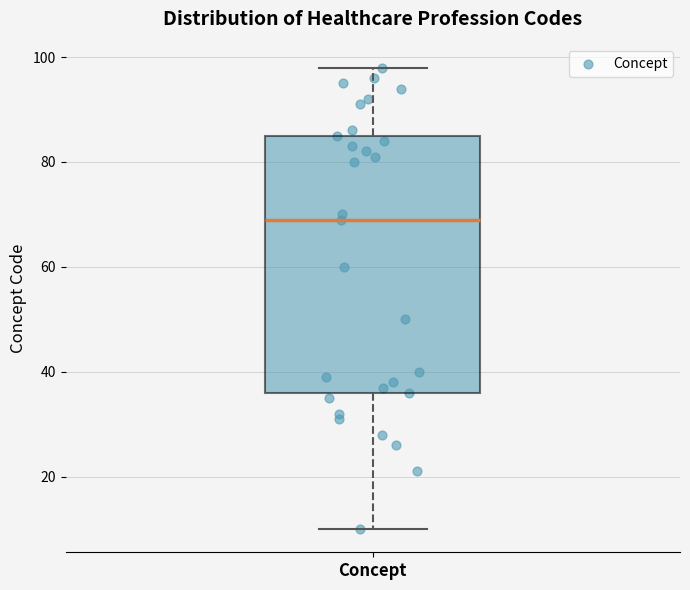

Read this box plot against the y-axis: the position of the median line, the range covered by the box, and the ends of both whiskers. The values are not printed on the chart, so give them approximately, as read against the axis.

median 70, box 36 to 86, whiskers 10 to 98